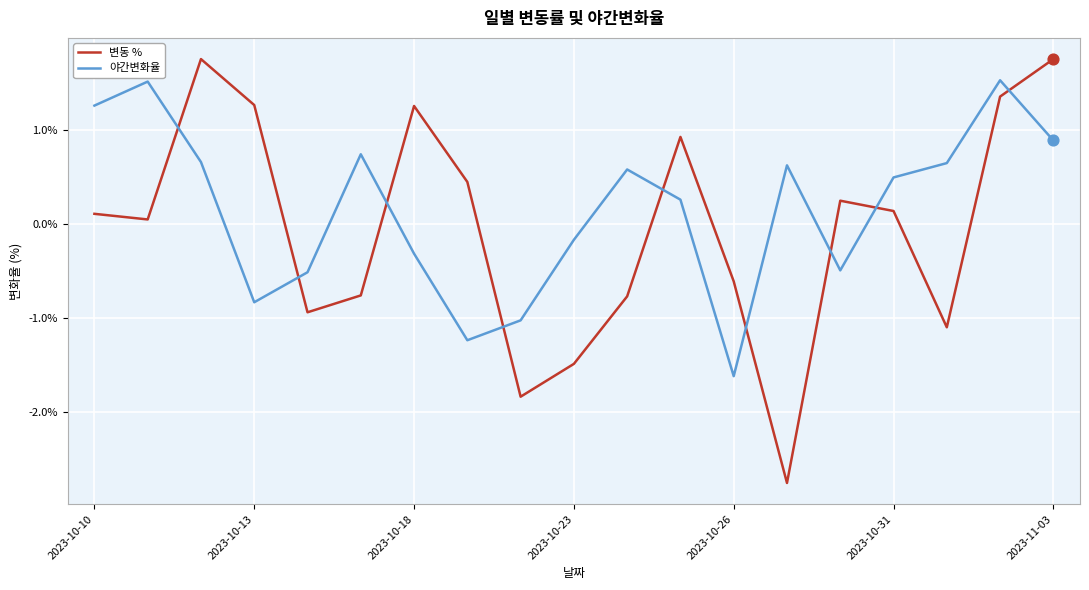

At how many categories does at least one series exceed -2?

19